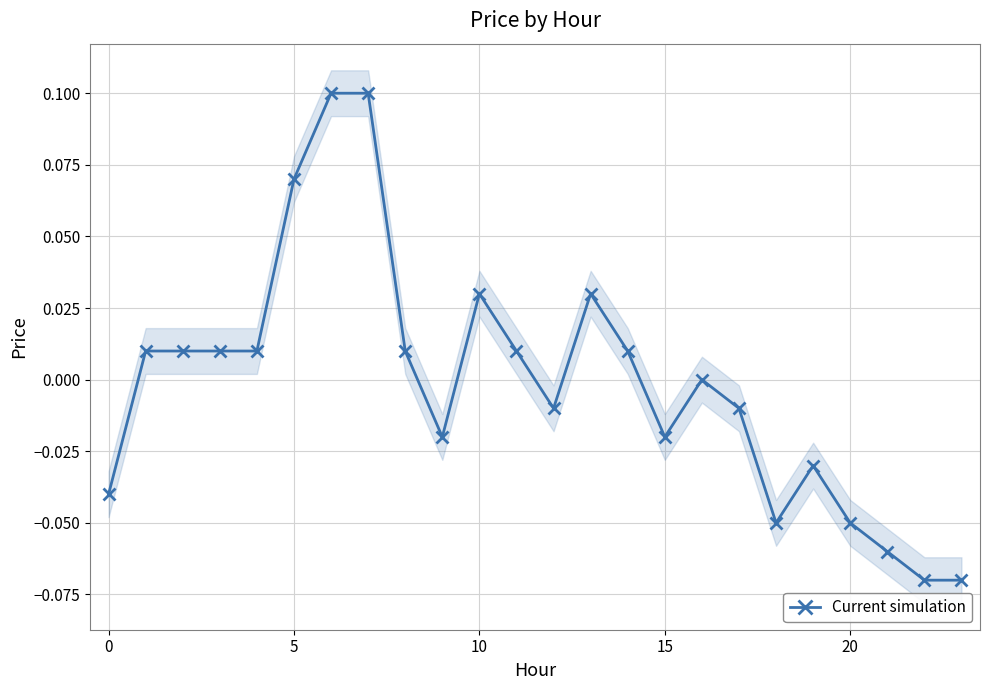

Does the chart have visible grid lines?

Yes